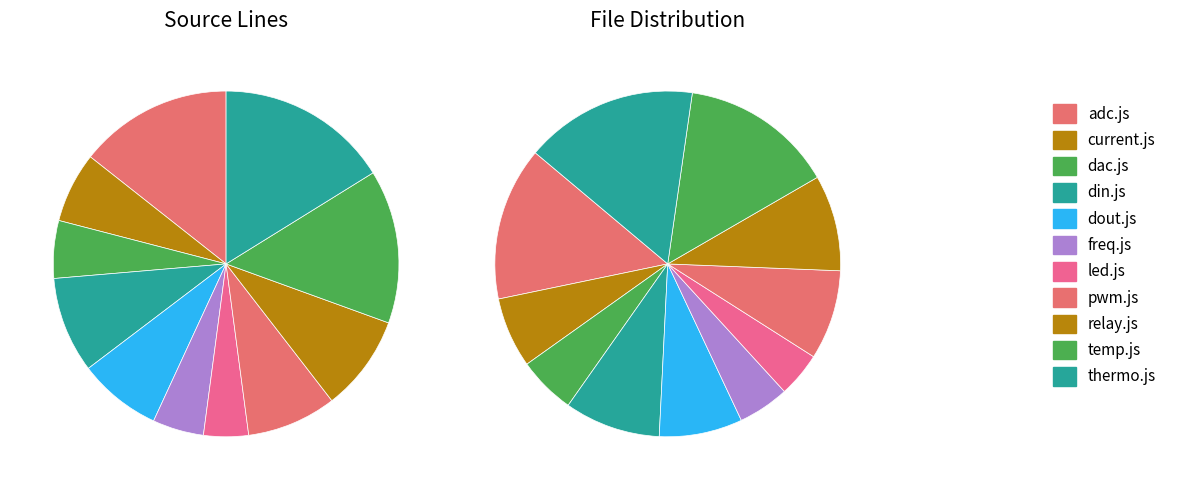

Is there a majority slice in this chart?

No